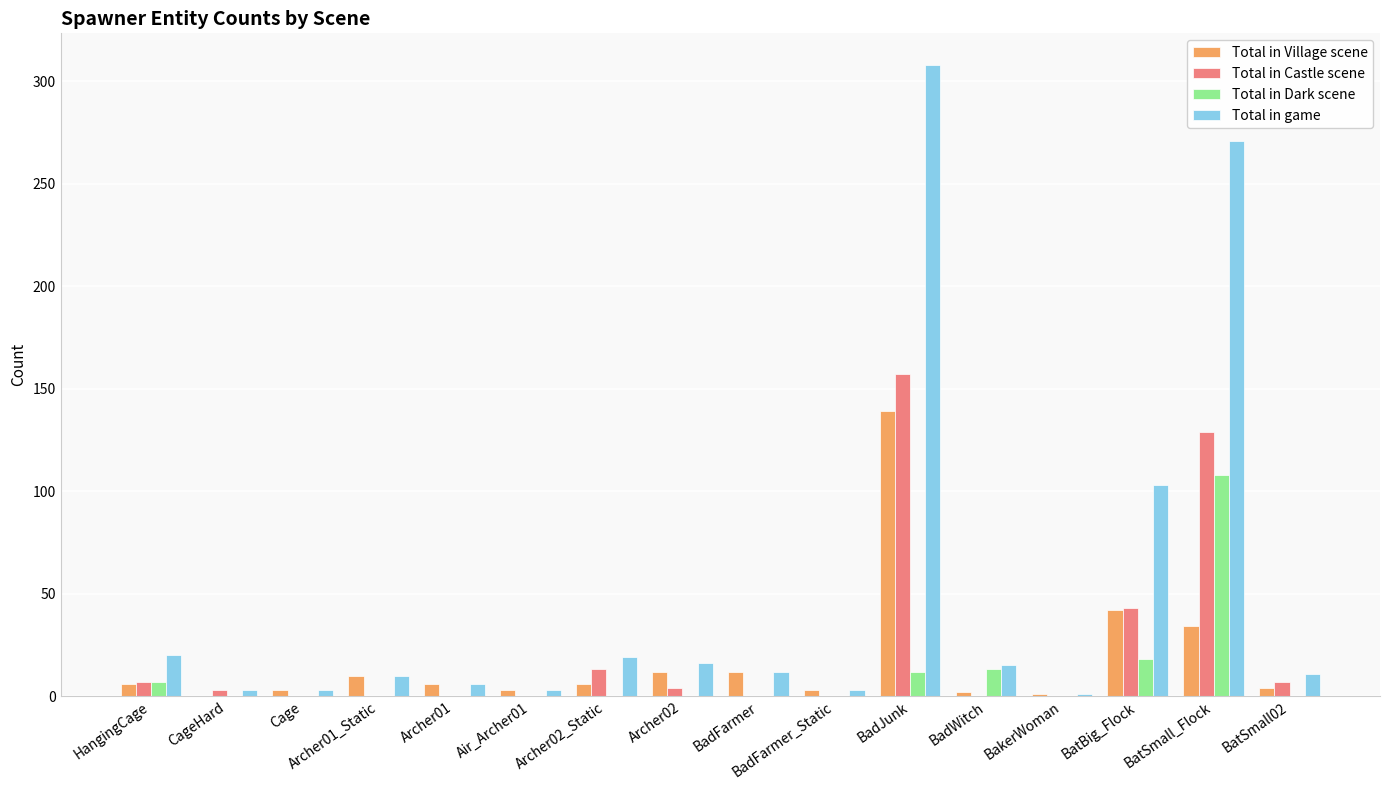

How many distinct data groups are displayed?

4